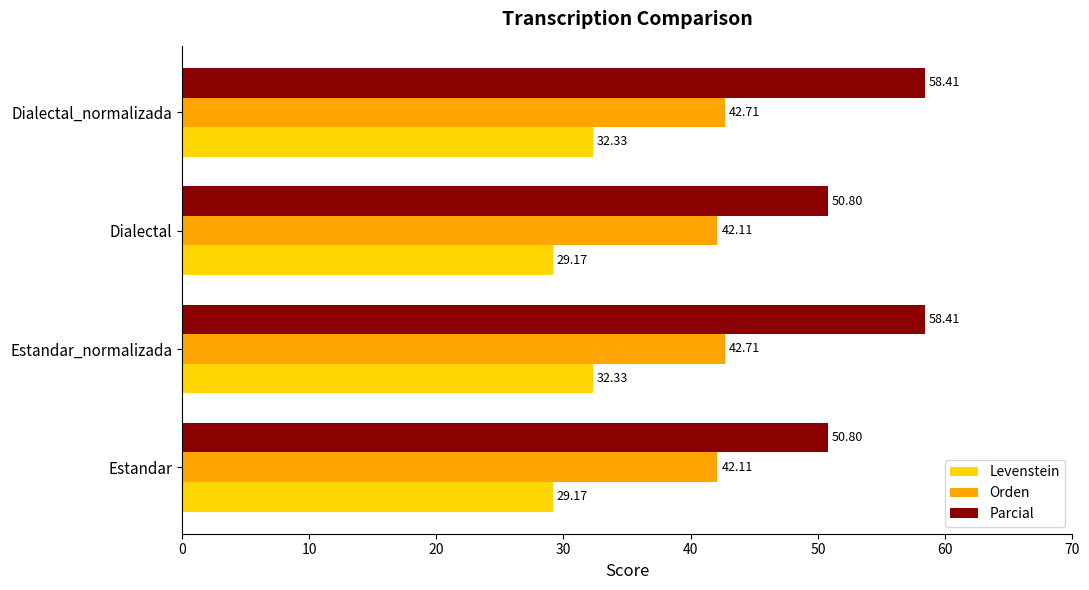

Which series has the largest total across all categories?

Parcial